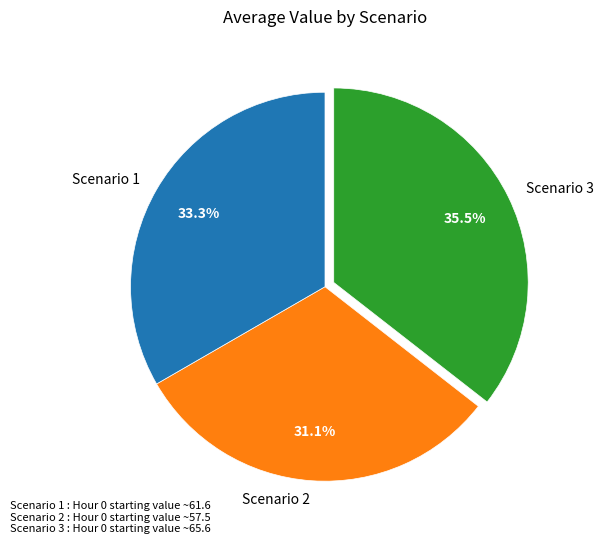

To the nearest percent, what is the average slice percentage?

33%